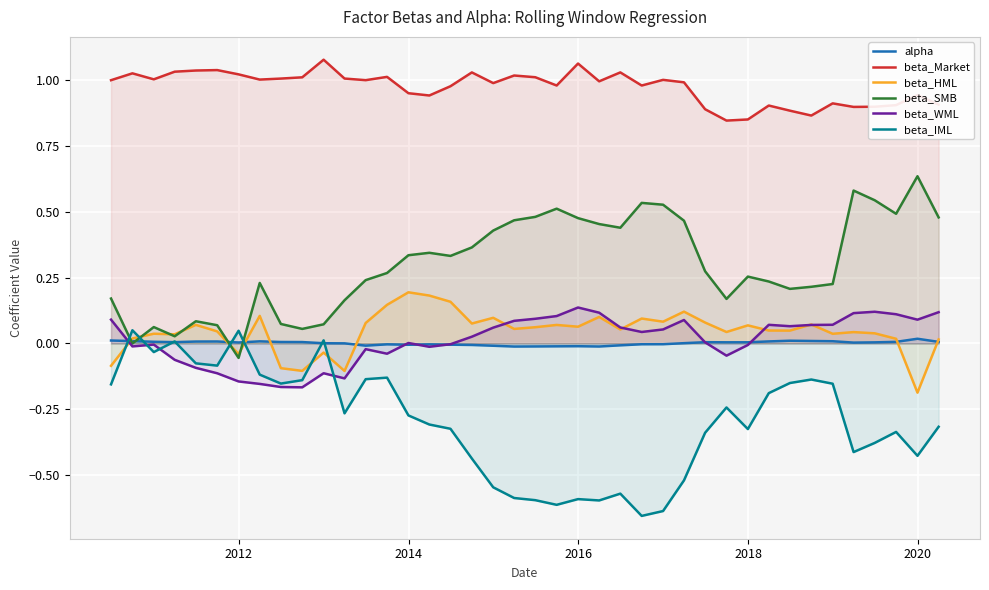

True or false: beta_IML and beta_HML cross at least once.

True